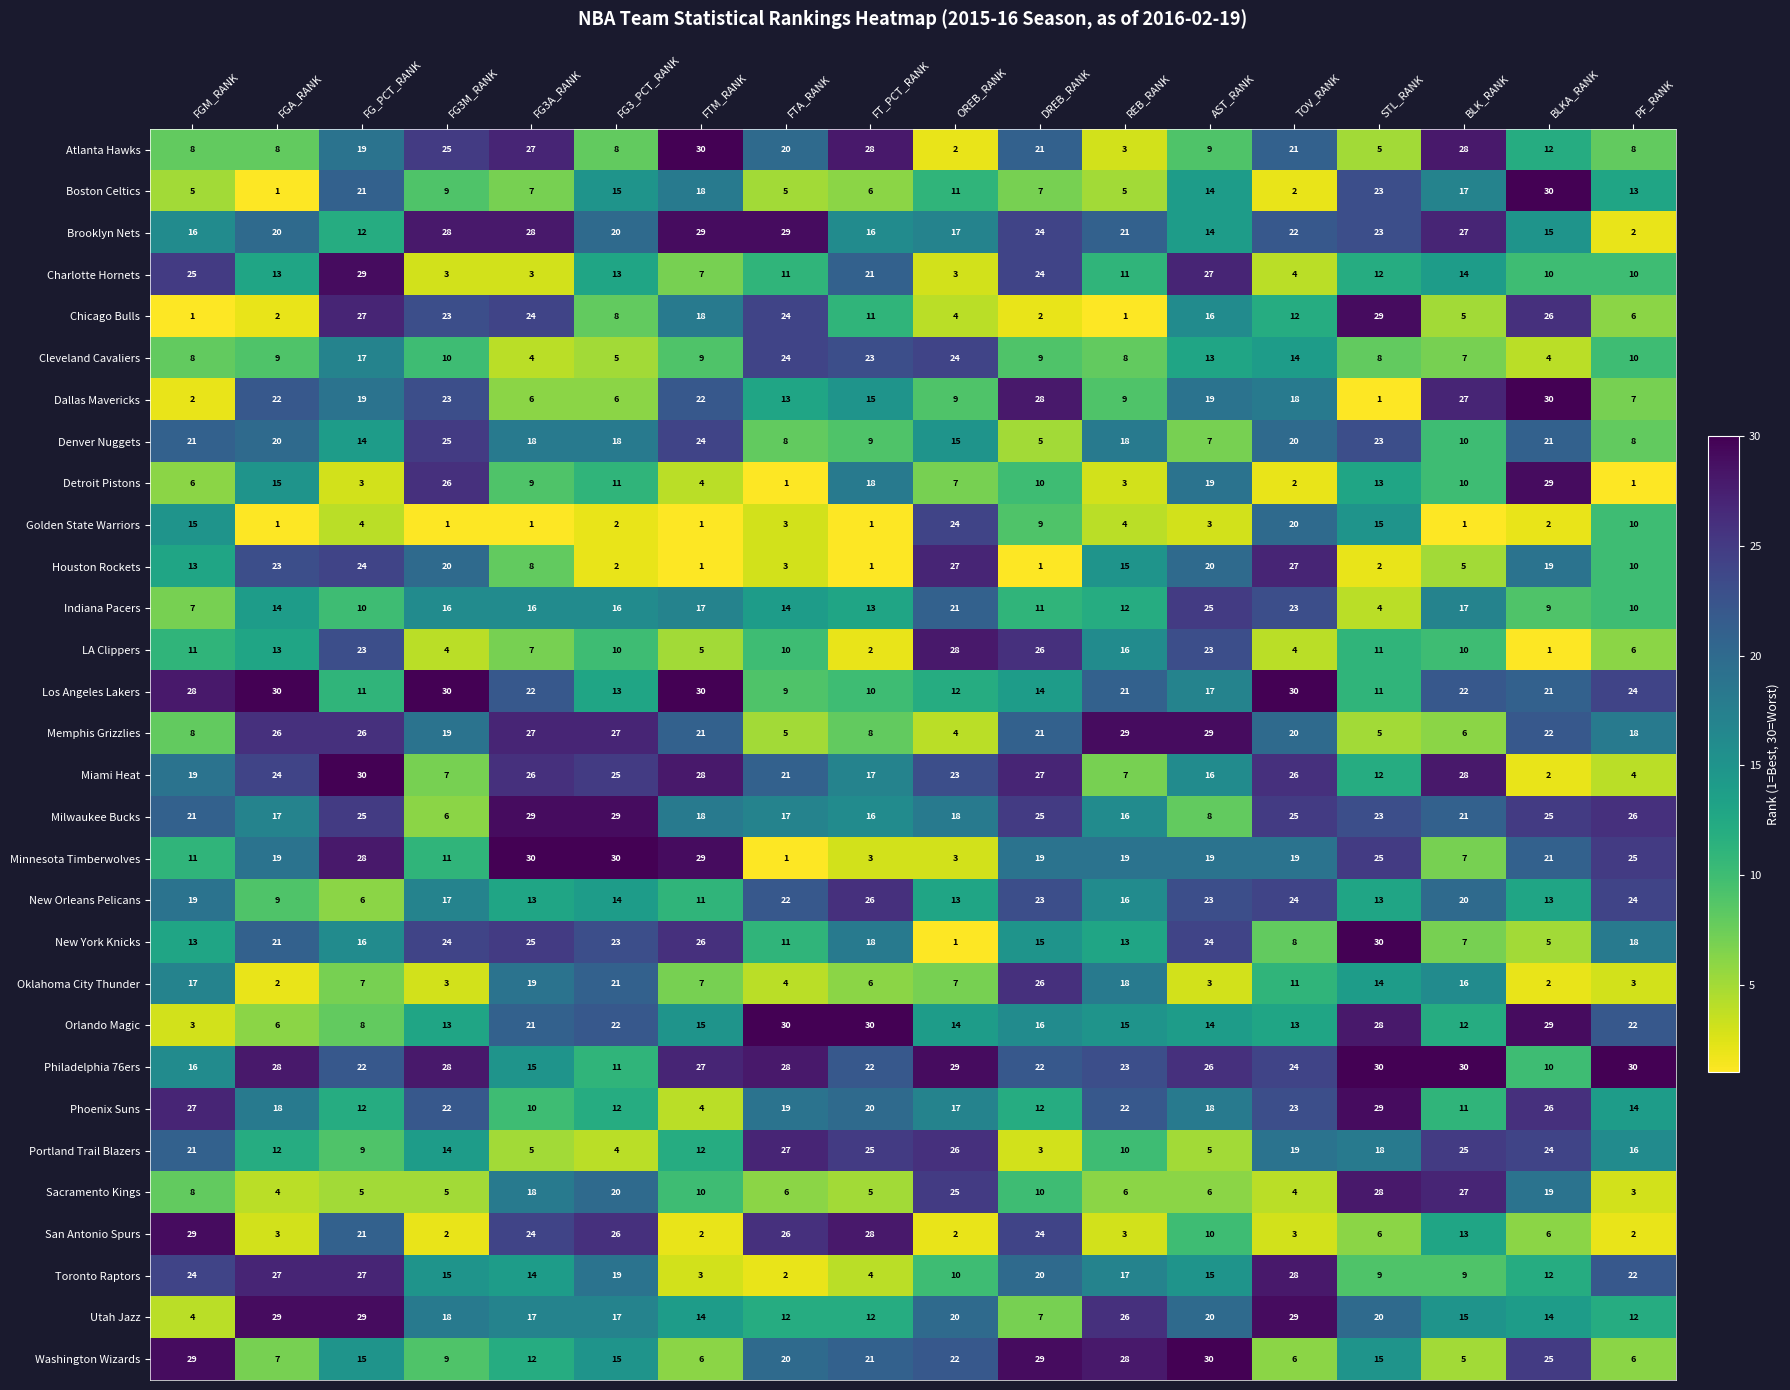

Count the number of categories in the chart.

18